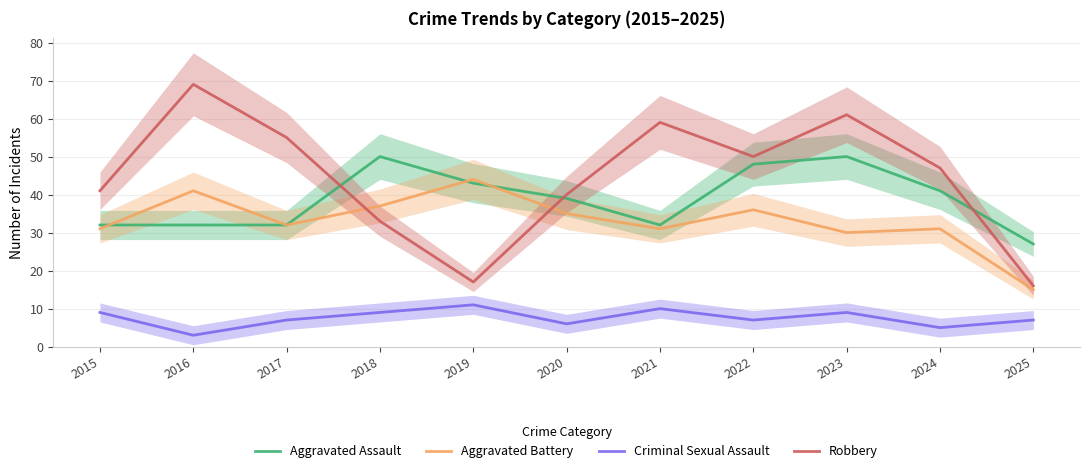

Reading left to right, what are all the values shown in this chart?

Aggravated Assault: 32	32	32	50	43	39	32	48	50	41	27
Aggravated Battery: 31	41	32	37	44	35	31	36	30	31	15
Criminal Sexual Assault: 9	3	7	9	11	6	10	7	9	5	7
Robbery: 41	69	55	33	17	40	59	50	61	47	16